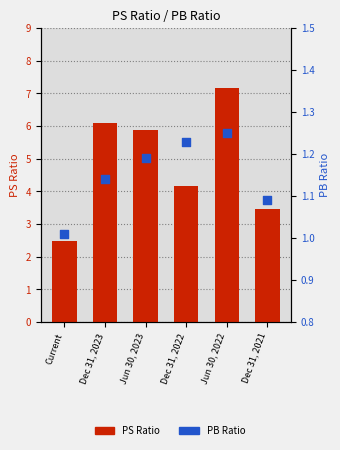

At which category is the sum across all series the highest?

Jun 30, 2022